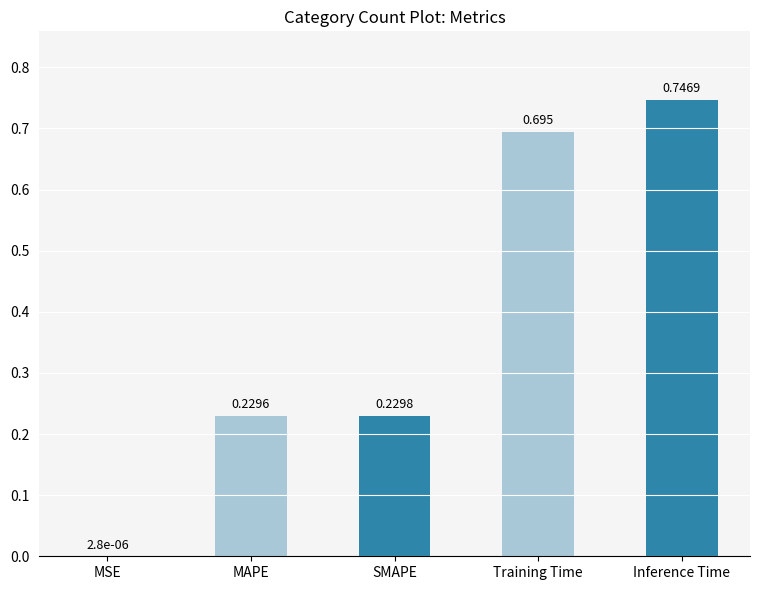

At which label is the value closest to 0?

MSE